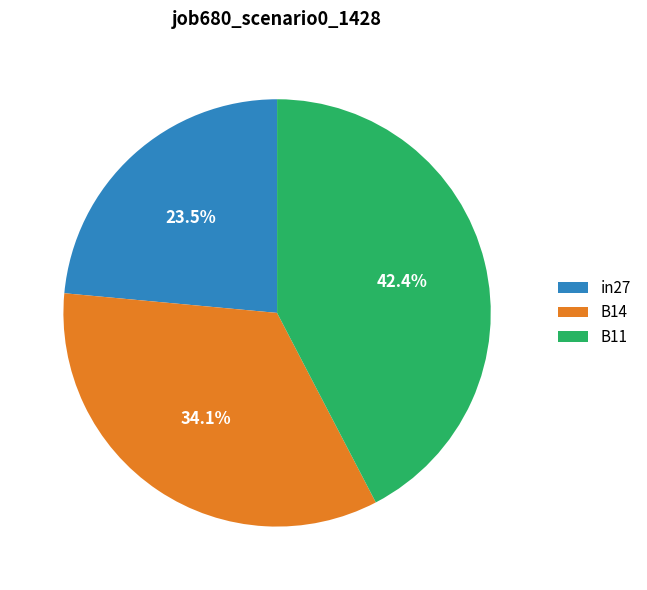

Which category has the smallest portion of the pie?

in27